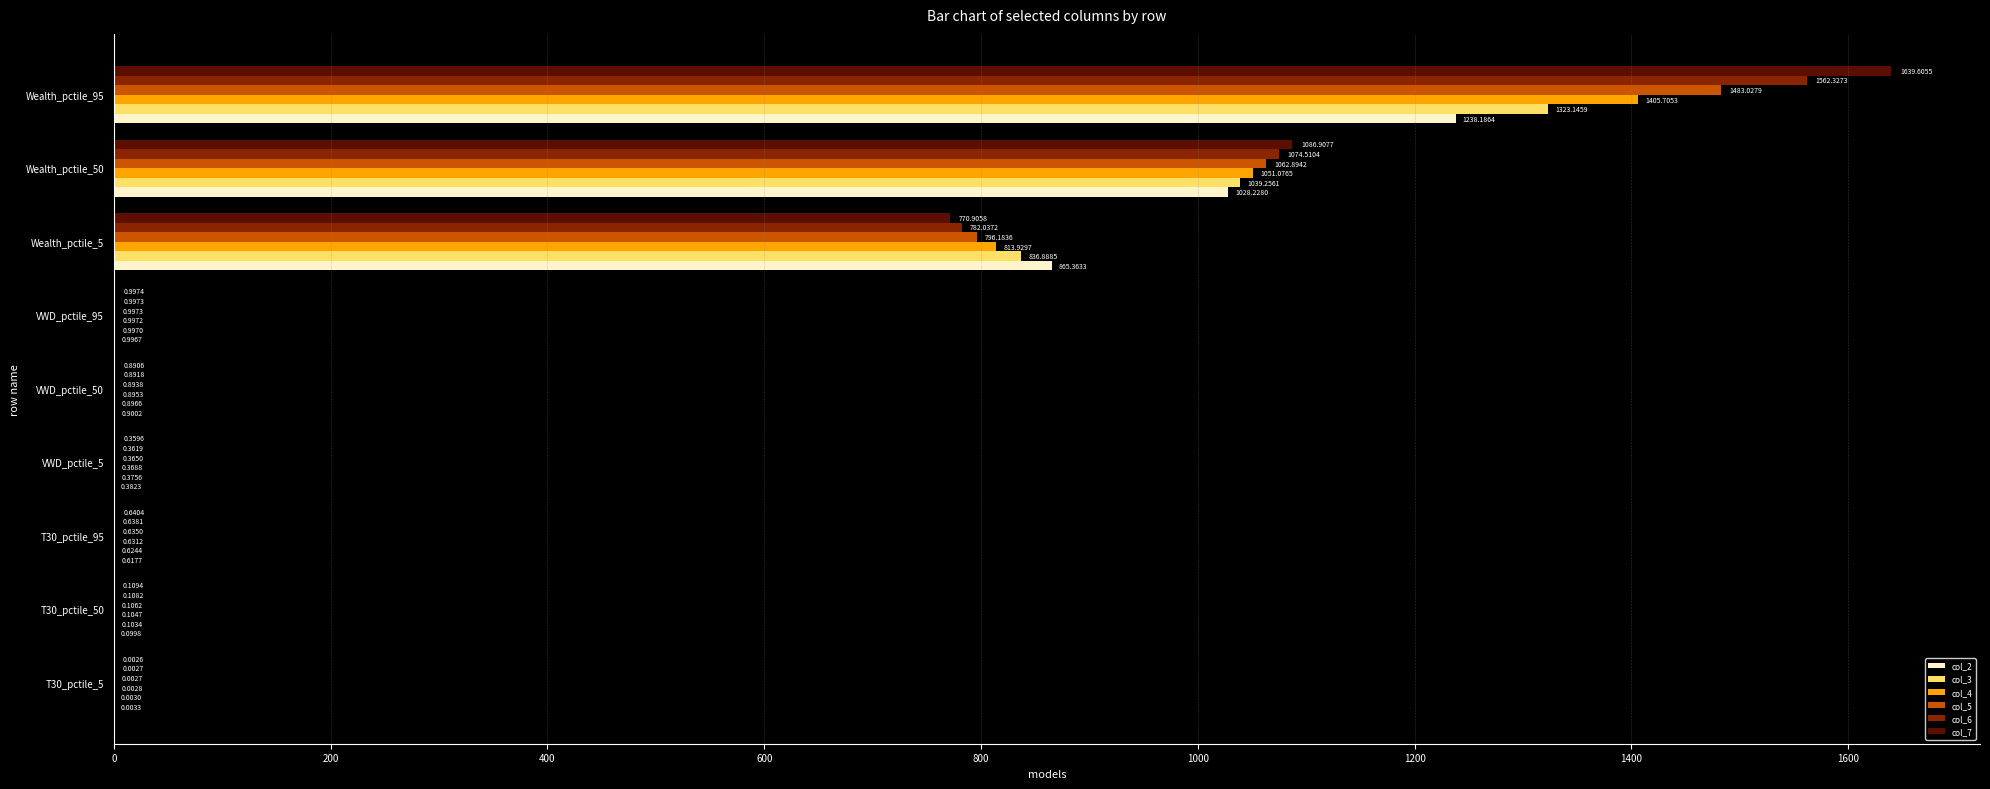

How many series are shown in this chart?

6